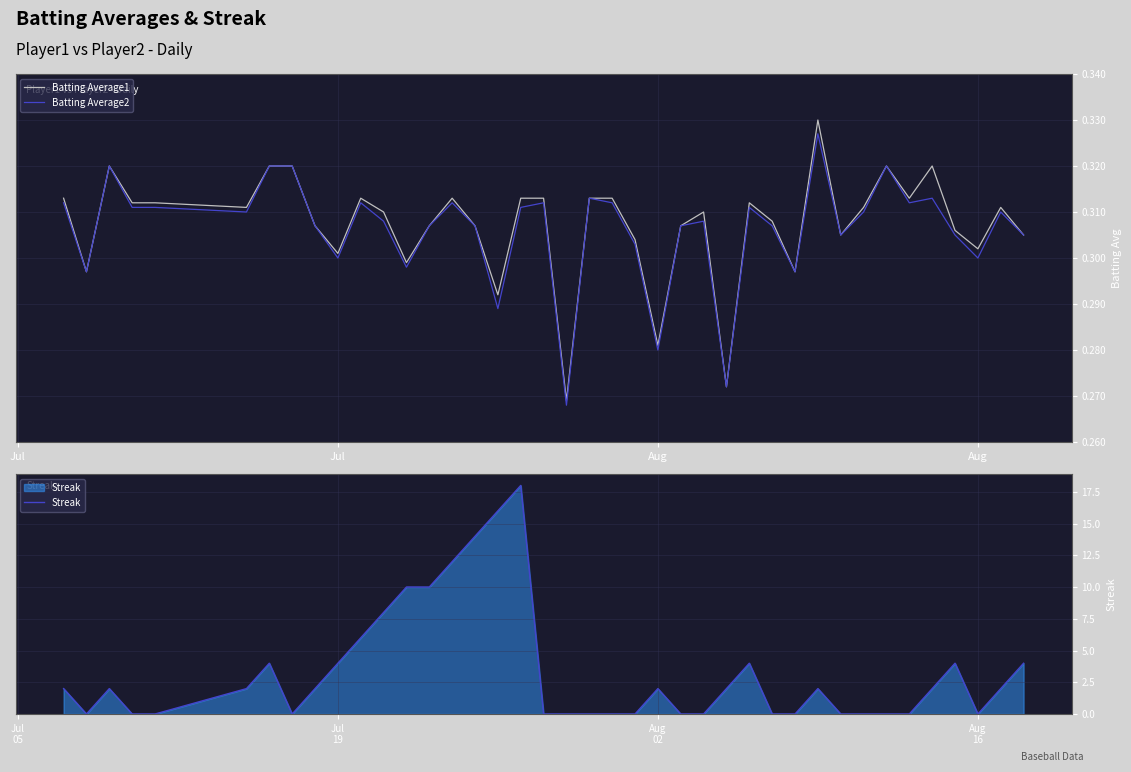

Which series has the largest total across all categories?

Streak